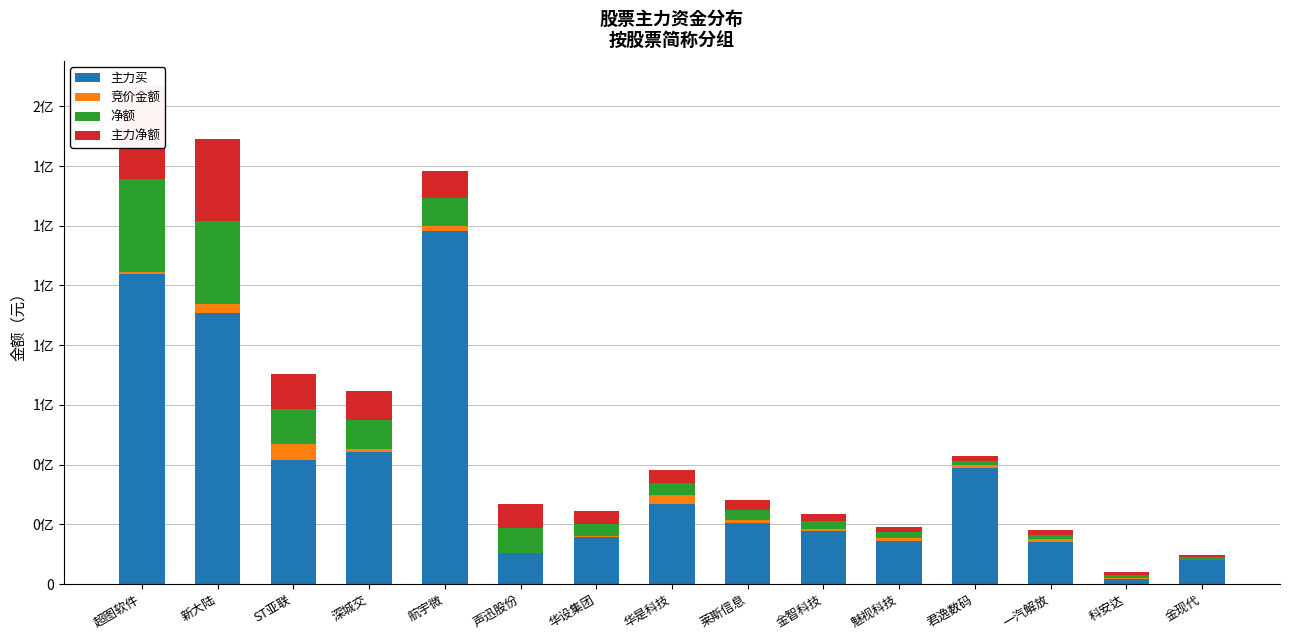

At how many categories does at least one series exceed 100065415?

2